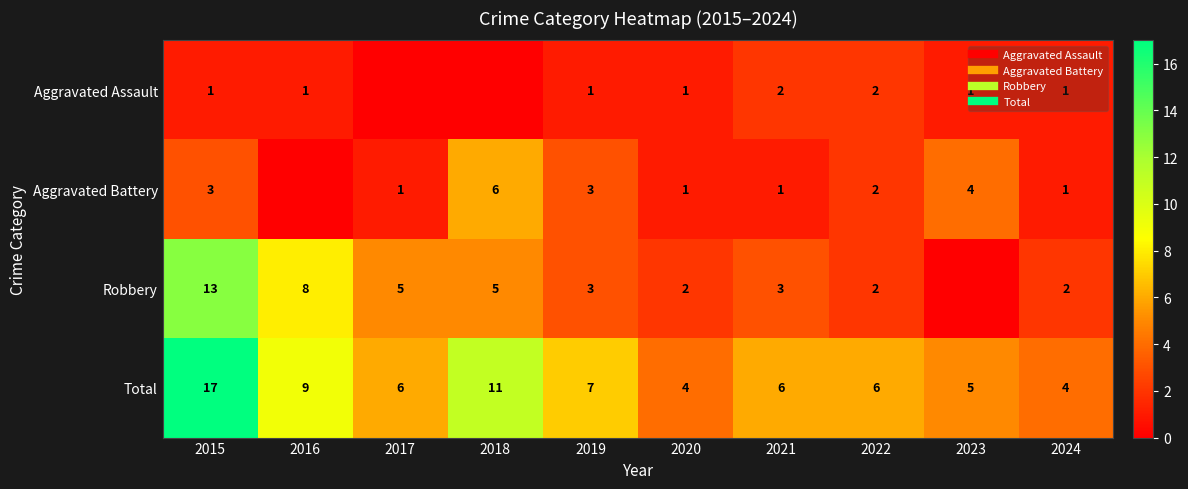

At which label does Total reach its minimum?

2020